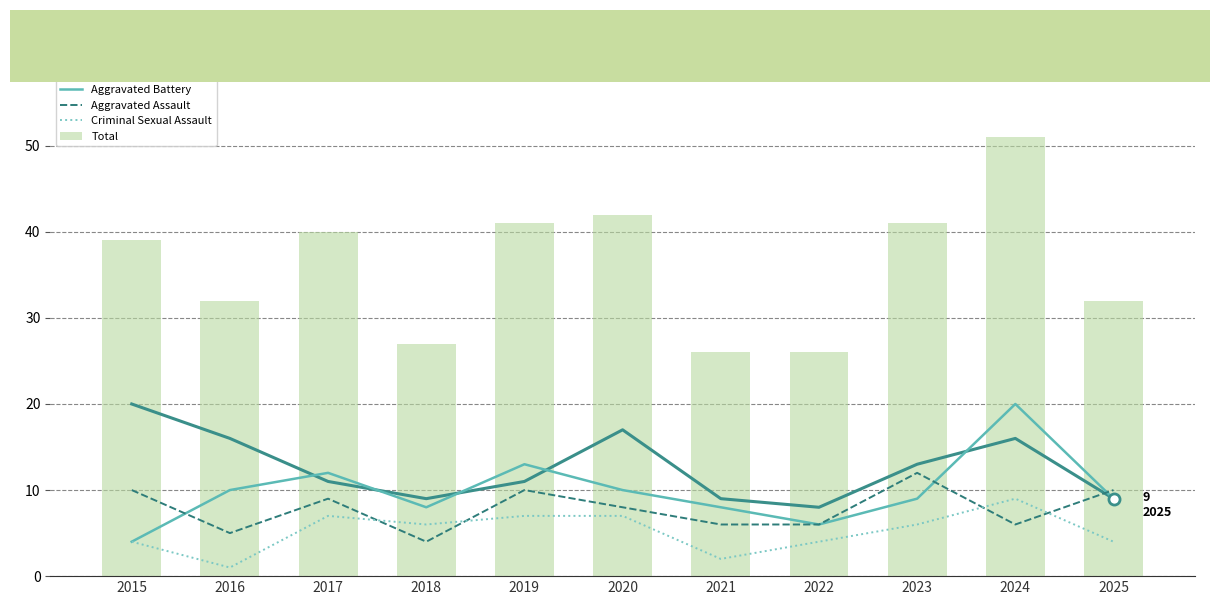

What is the difference between the Aggravated Battery values at 2022 and 2018?

2